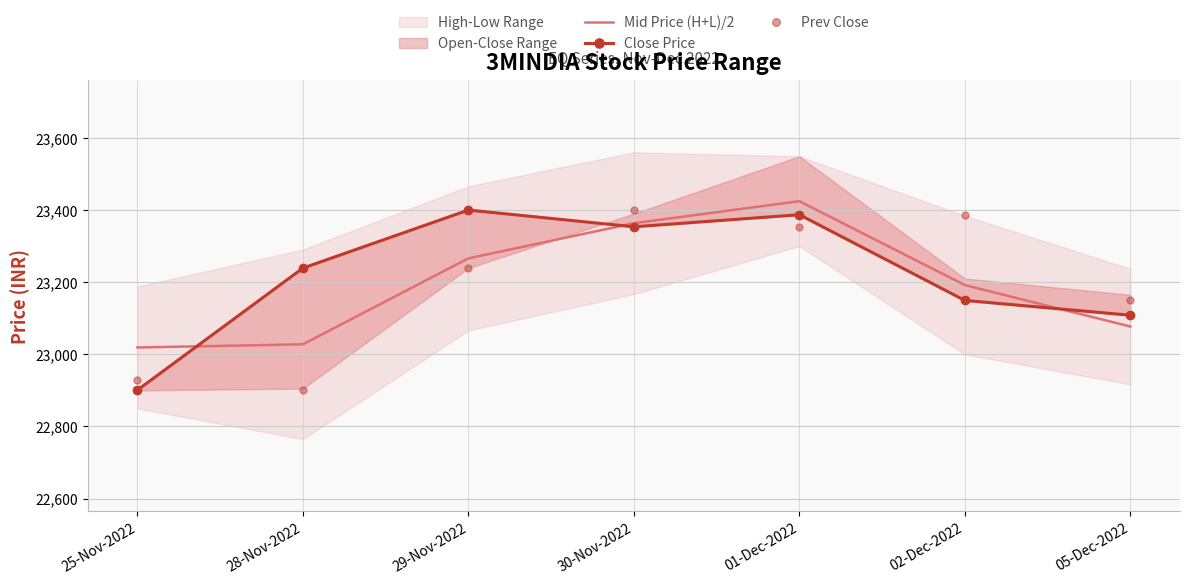

Where does the Mid Price (H+L)/2 series first go above 23191?

29-Nov-2022